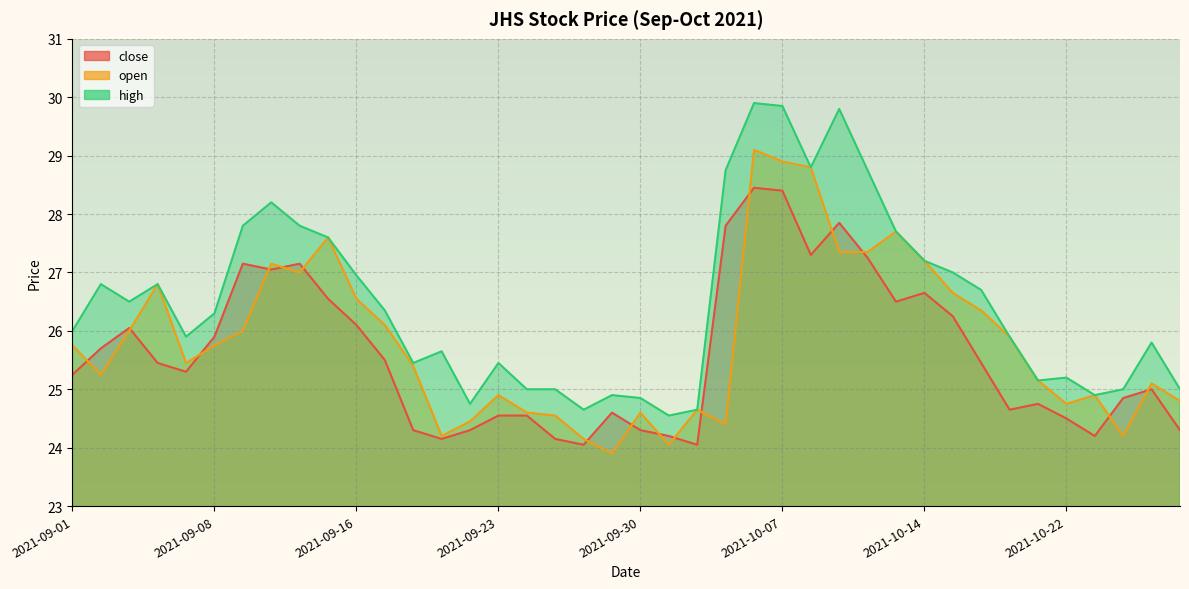

At which category does close reach its first local peak?

2021-09-03